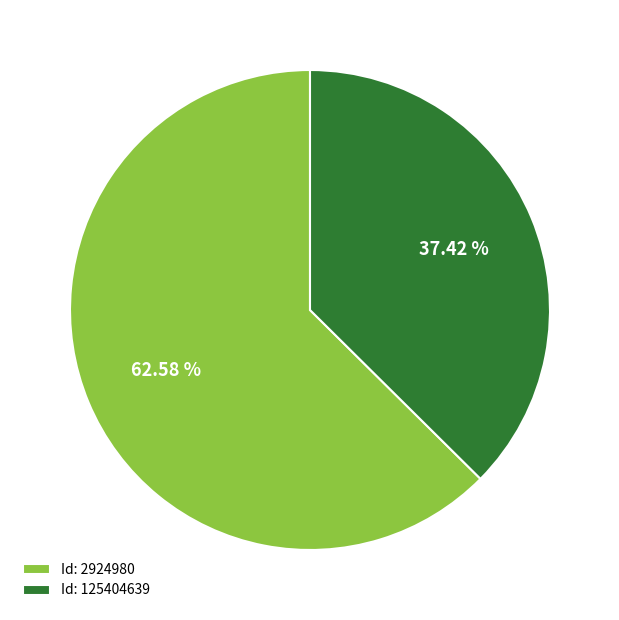

Which slice represents more than half of the pie?

Id: 2924980